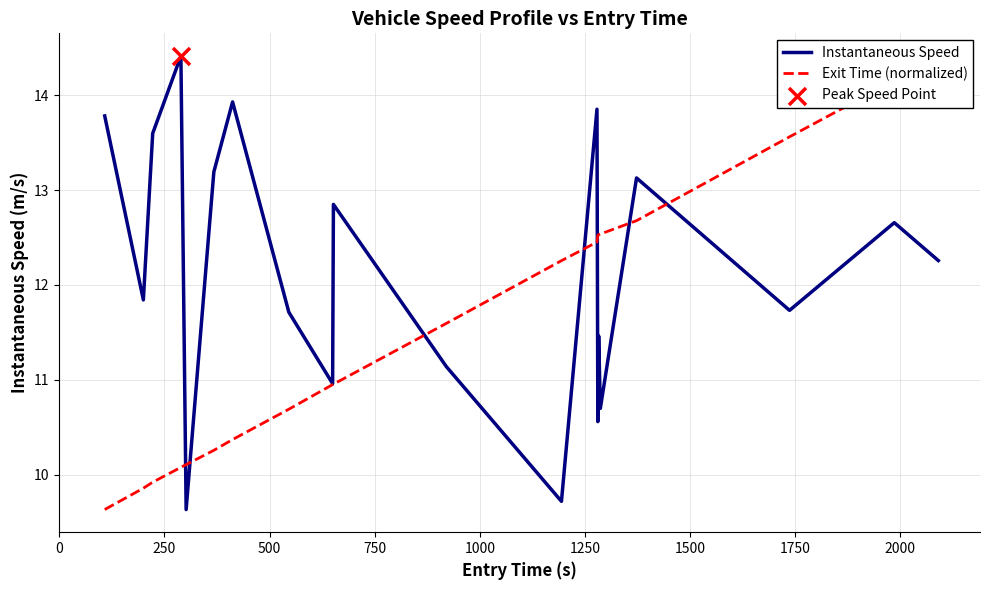

Which series reaches the minimum Y coordinate?

Instantaneous Speed